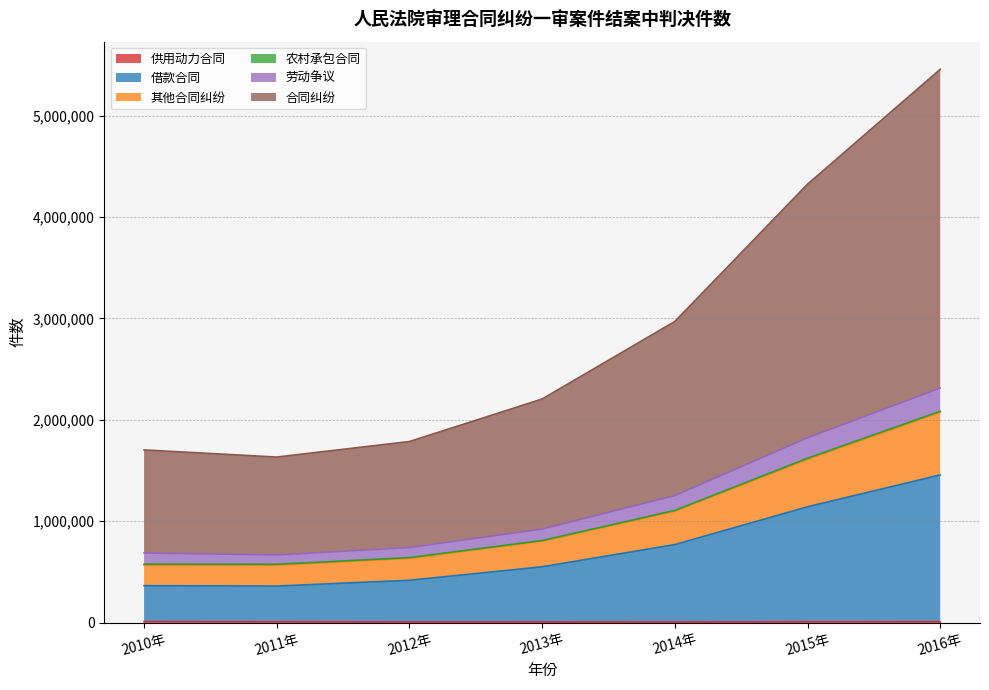

What is the difference between the maximum and minimum values in the 供用动力合同 series?

3541